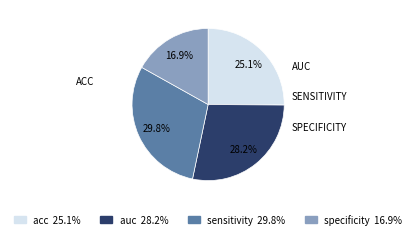

Combined, do acc and auc account for over 50%?

Yes